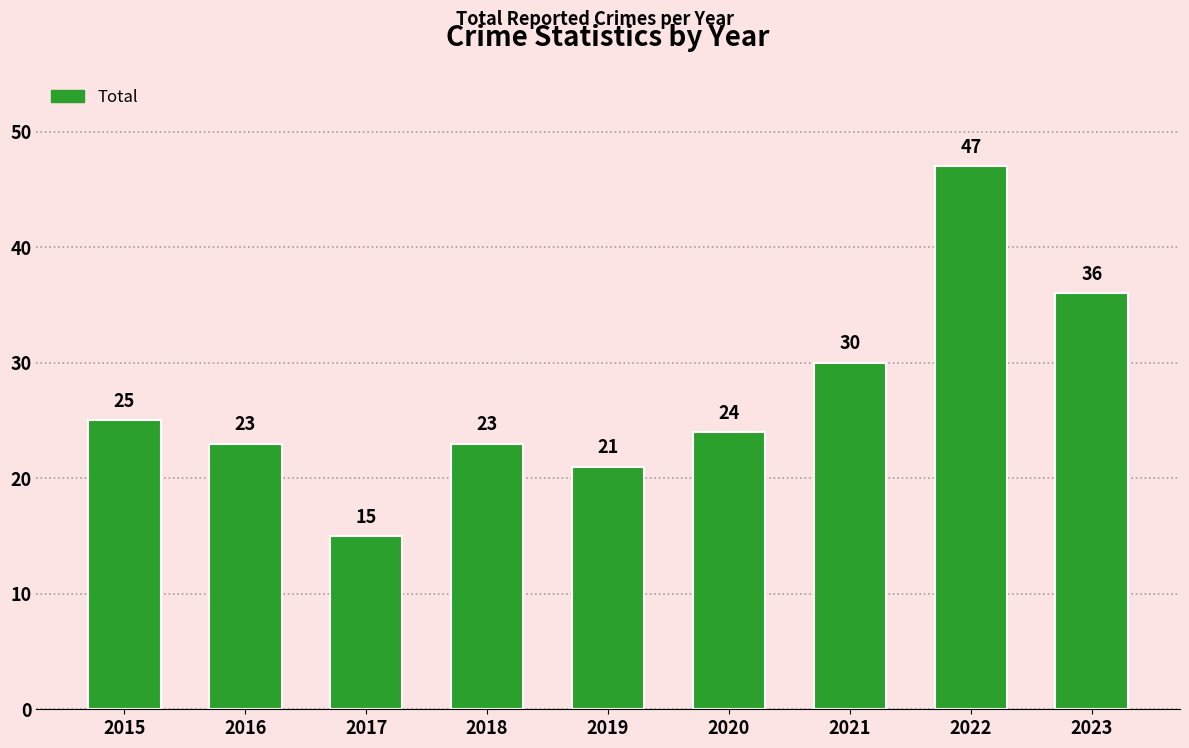

Which label corresponds to the largest value in the chart?

2022